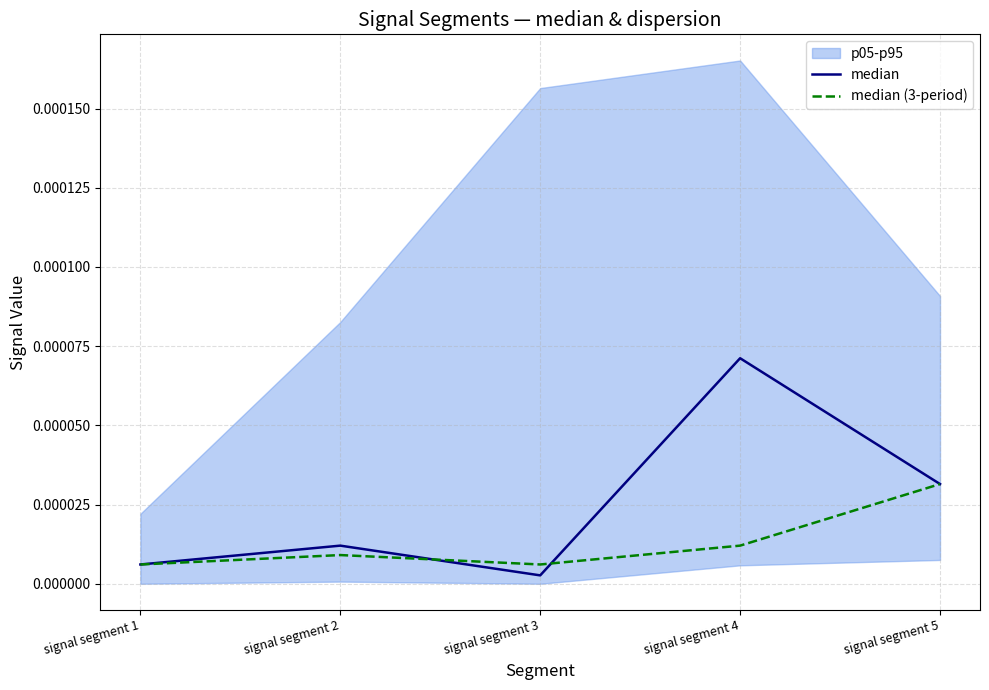

How many times do median (3-period) and median cross each other?

2